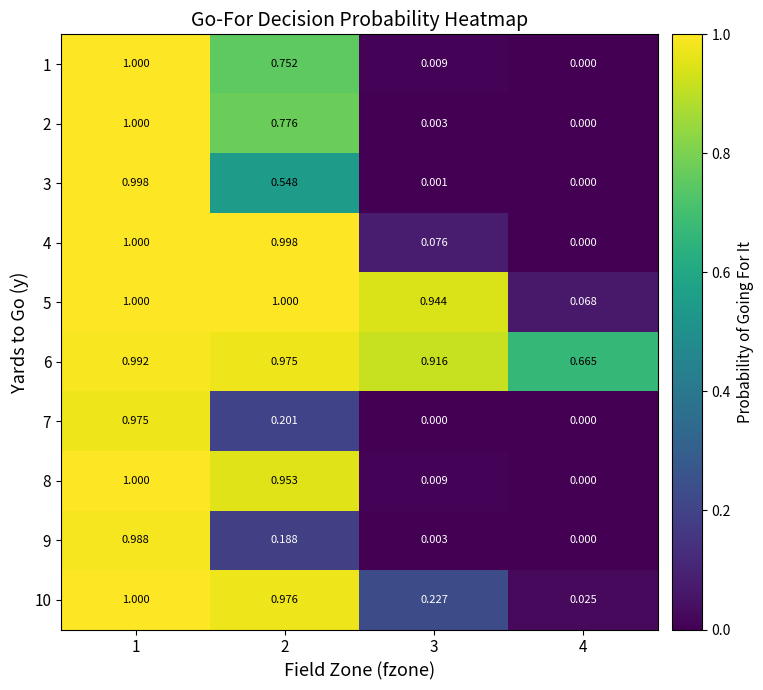

What is the total value across all series at 1?

10.0